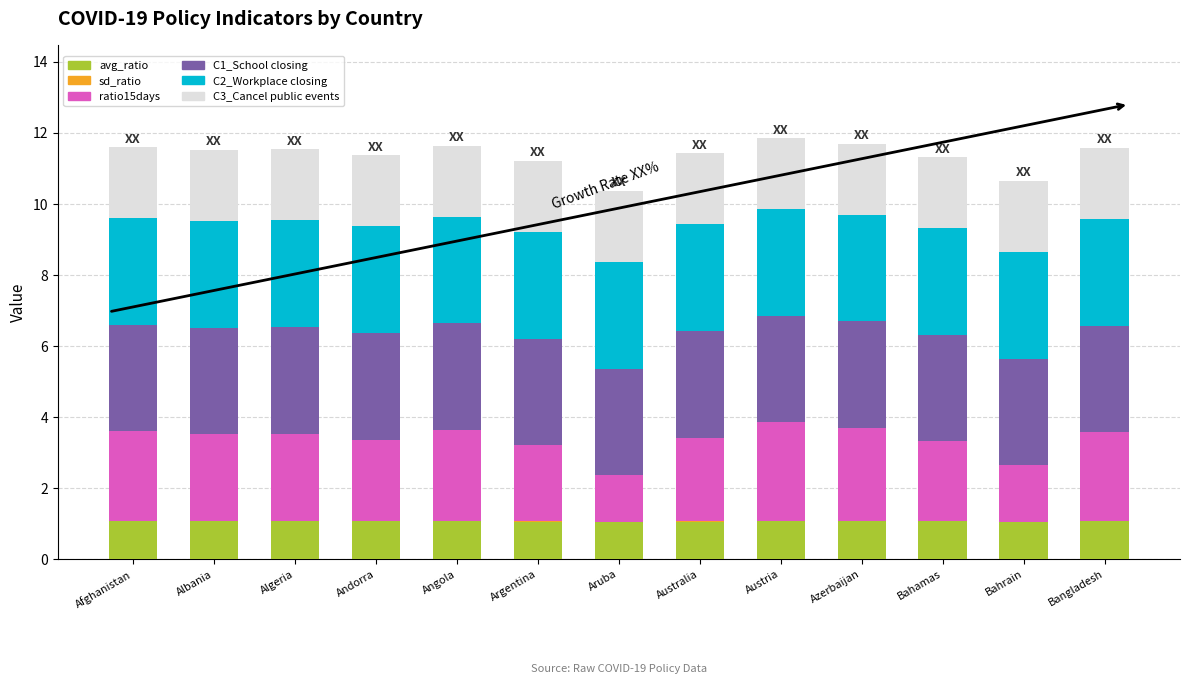

What is the highest value of the avg_ratio series?

1.1